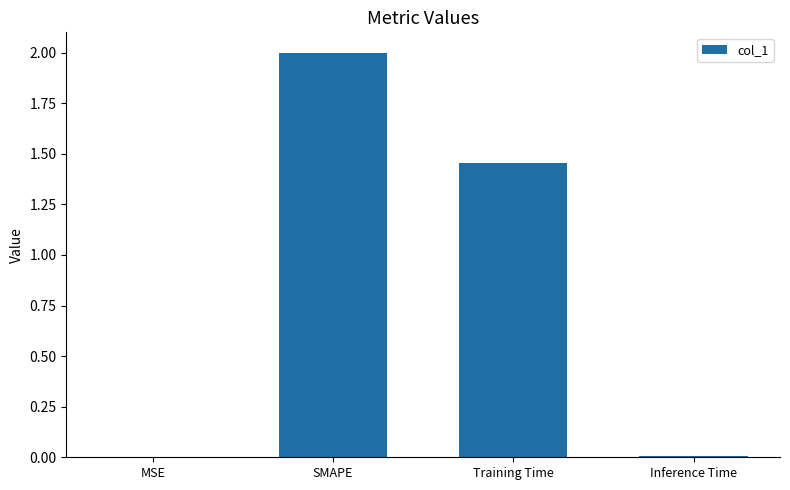

Approximately how many times larger is the value at Training Time compared to SMAPE?

0.7